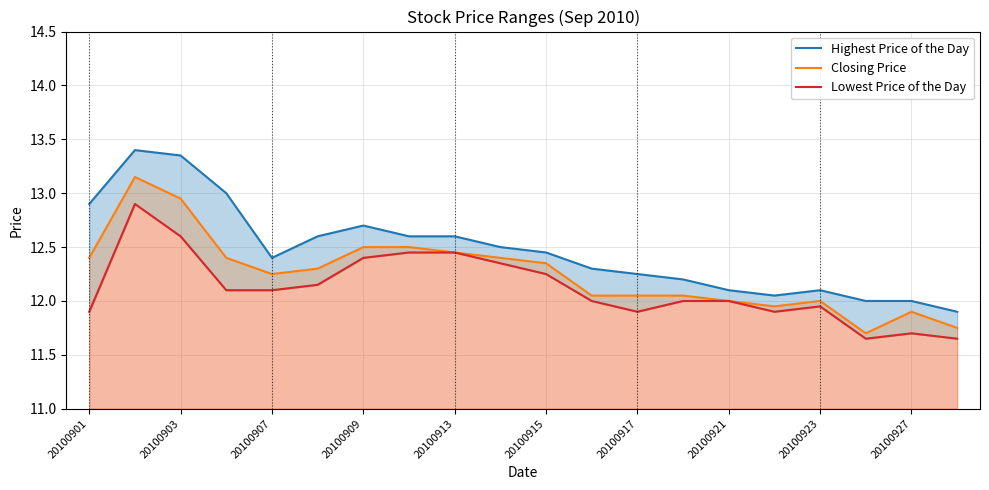

True or false: Closing Price has a value of 3.4 at 20100921.

False